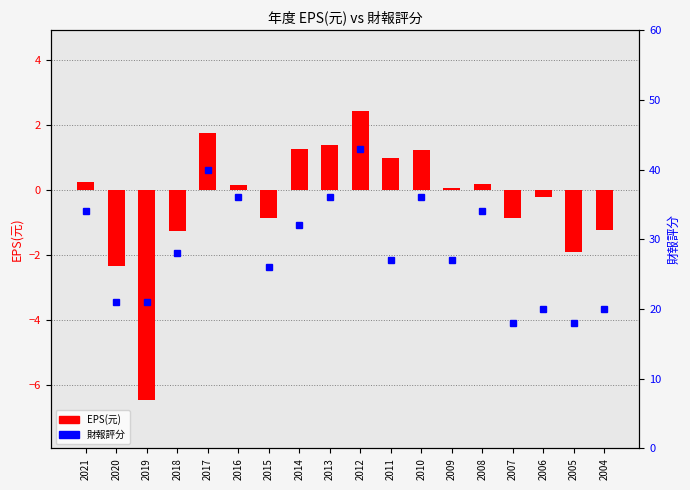

What is the total value across all series at 2011?

28.0